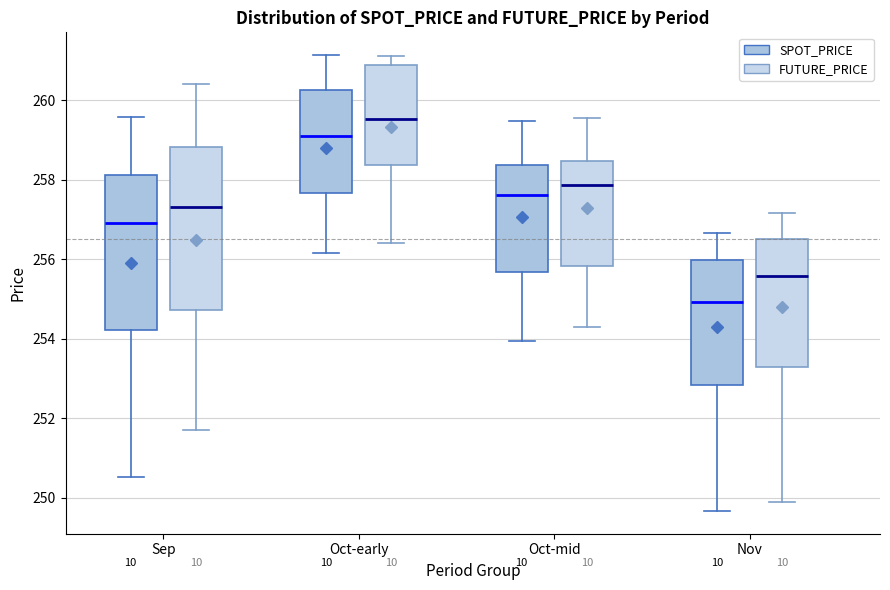

Reading left to right, read every box against the y-axis: the position of its median line, the range the box covers, and the ends of its whiskers. The values are not printed on the chart, so give them approximately, as read against the axis.

Sep (SPOT_PRICE): median 257.0, box 254.2 to 258.2, whiskers 250.6 to 259.6
Sep (FUTURE_PRICE): median 257.4, box 254.8 to 258.8, whiskers 251.8 to 260.4
Oct-early (SPOT_PRICE): median 259.0, box 257.6 to 260.2, whiskers 256.2 to 261.2
Oct-early (FUTURE_PRICE): median 259.6, box 258.4 to 260.8, whiskers 256.4 to 261.2
Oct-mid (SPOT_PRICE): median 257.6, box 255.6 to 258.4, whiskers 254.0 to 259.4
Oct-mid (FUTURE_PRICE): median 257.8, box 255.8 to 258.4, whiskers 254.4 to 259.6
Nov (SPOT_PRICE): median 255.0, box 252.8 to 256.0, whiskers 249.6 to 256.6
Nov (FUTURE_PRICE): median 255.6, box 253.2 to 256.6, whiskers 250.0 to 257.2